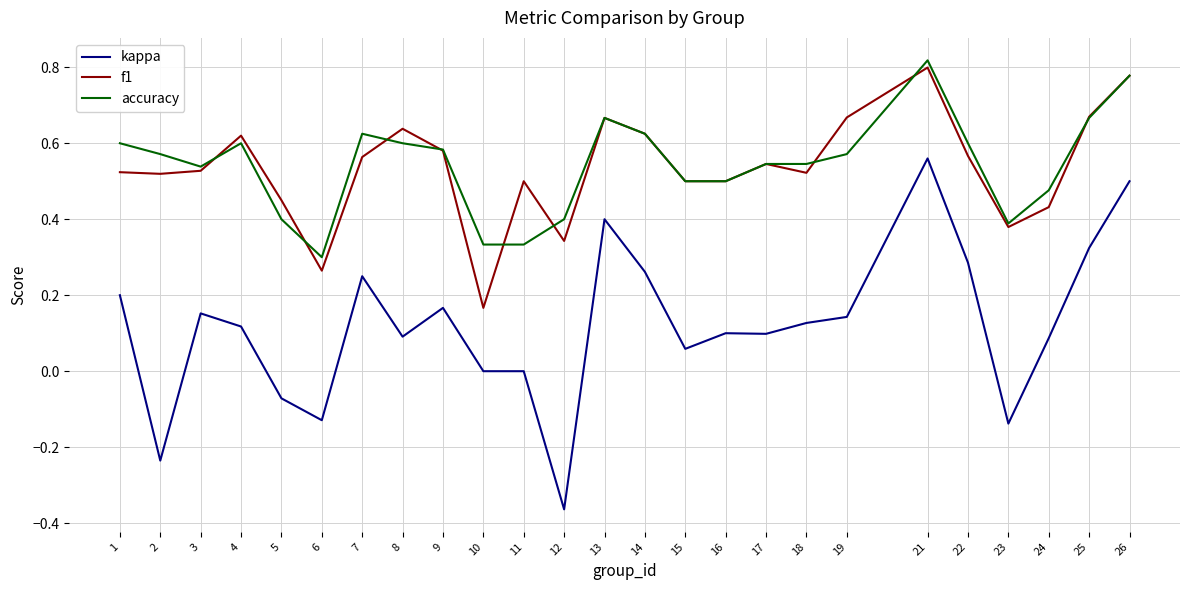

At which category is the sum across all series the highest?

21